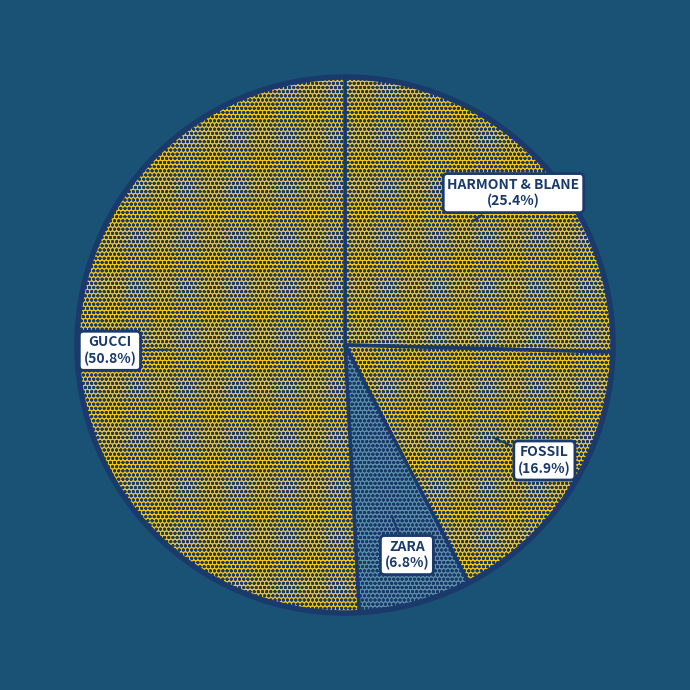

What is the largest slice in the pie chart?

GUCCI